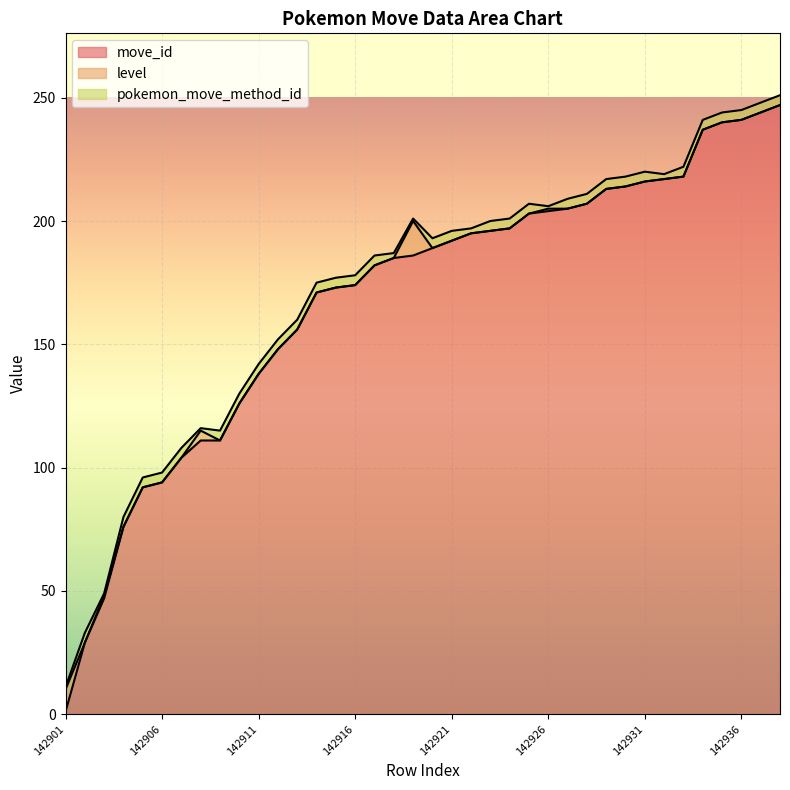

Between 142907 and 142914, which series saw the biggest shift?

move_id